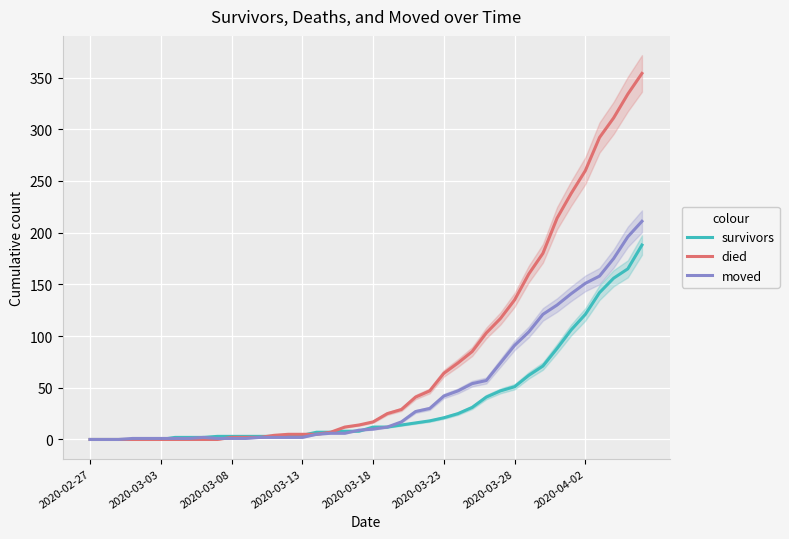

Rank the series by their average value, from lowest to highest.

survivors, moved, died